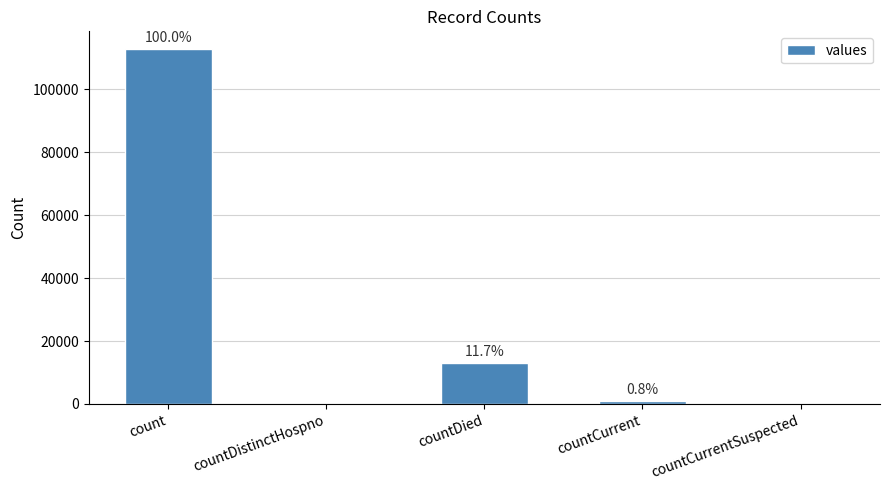

How many categories are shown in the chart?

5